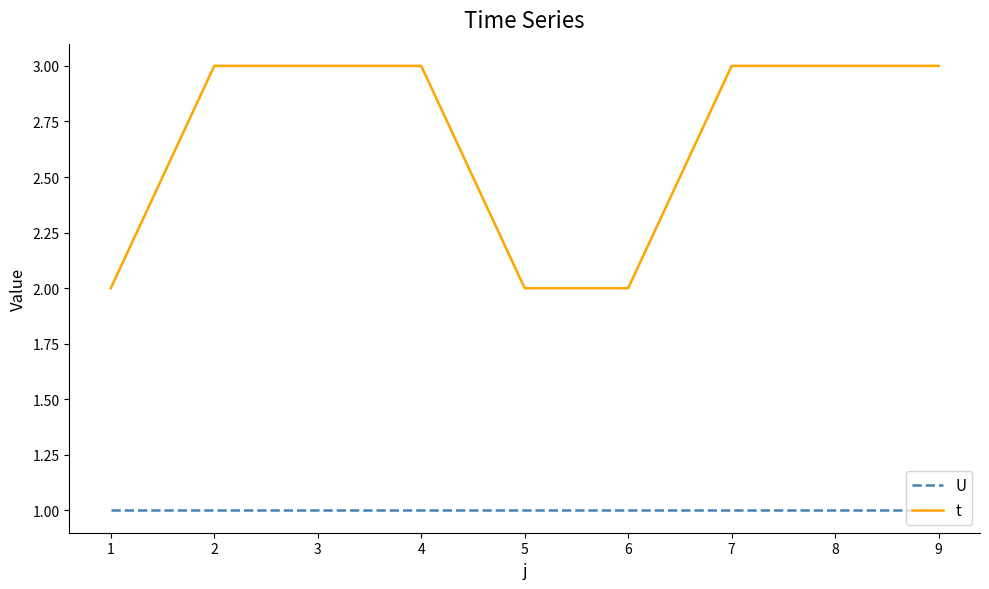

Rank the series by their average value, from highest to lowest.

t, U